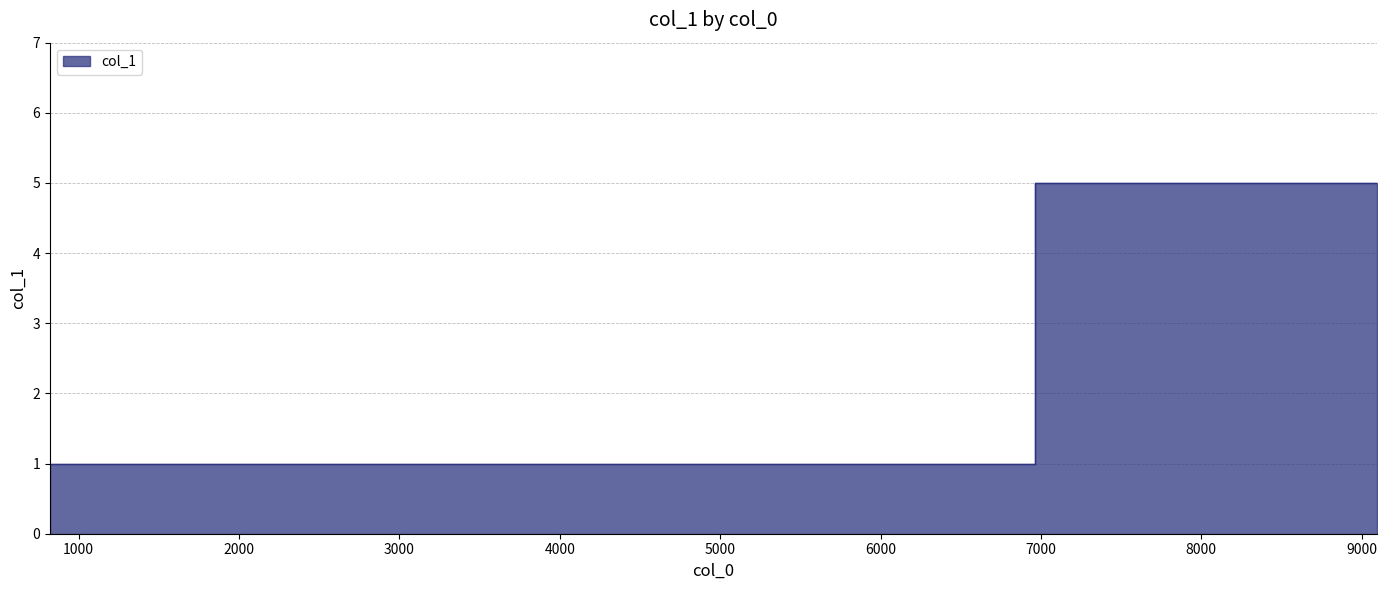

True or false: there are more than 2 points higher than both neighbors.

False